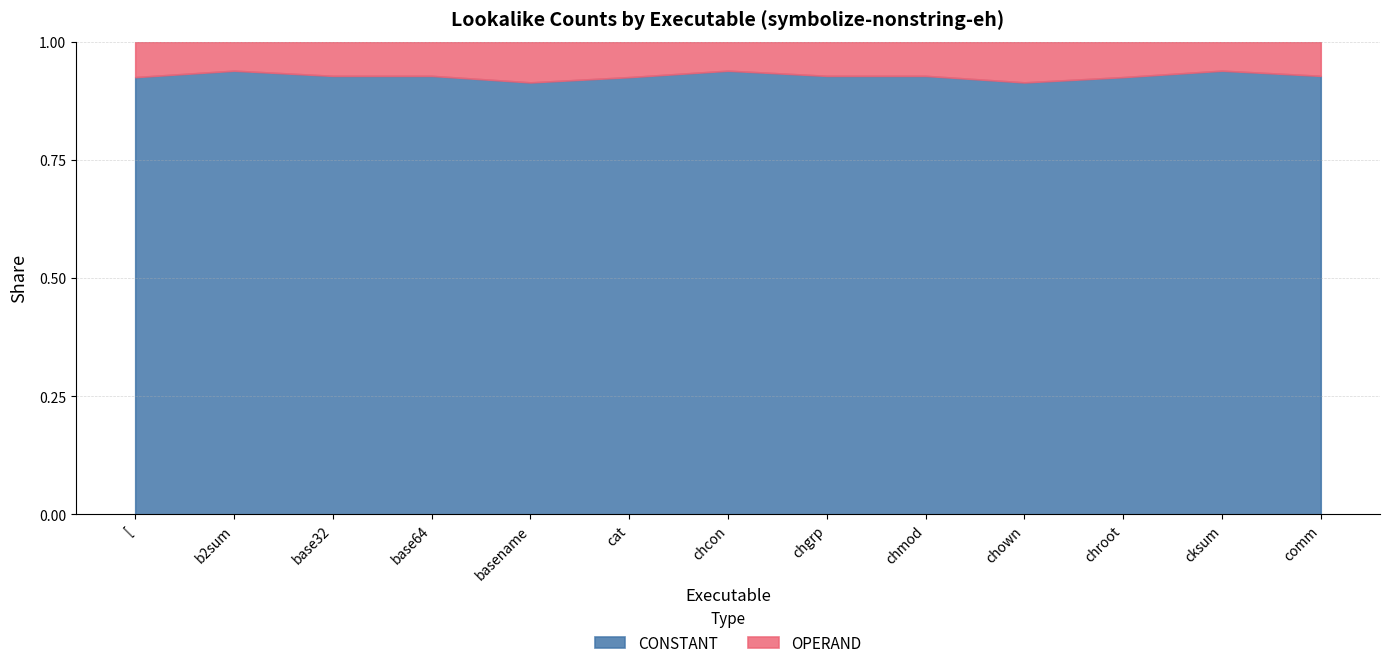

Rank the series by their maximum value, from highest to lowest.

CONSTANT, OPERAND